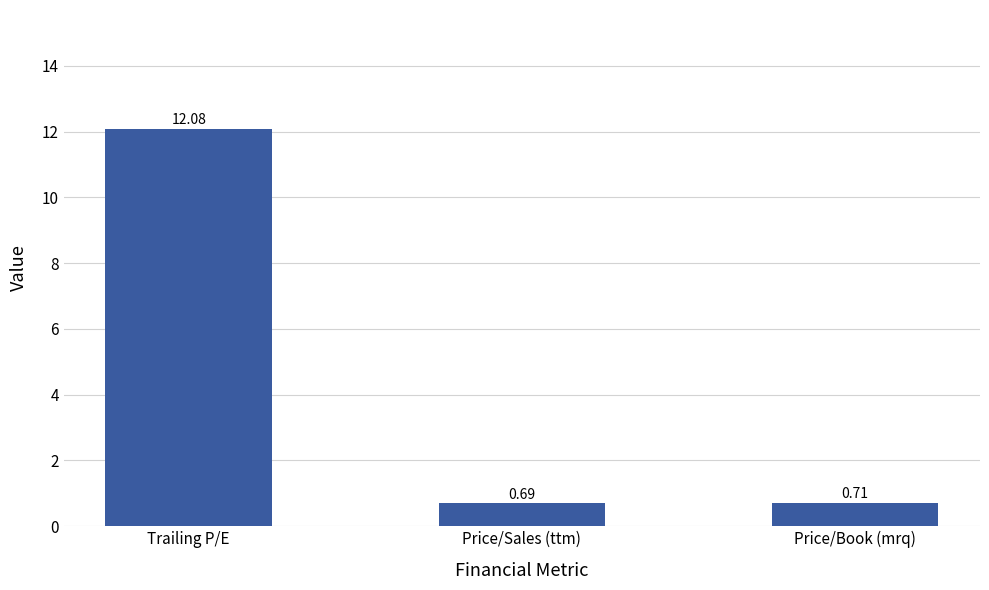

Rank the categories by value from highest to lowest.

Trailing P/E, Price/Book (mrq), Price/Sales (ttm)